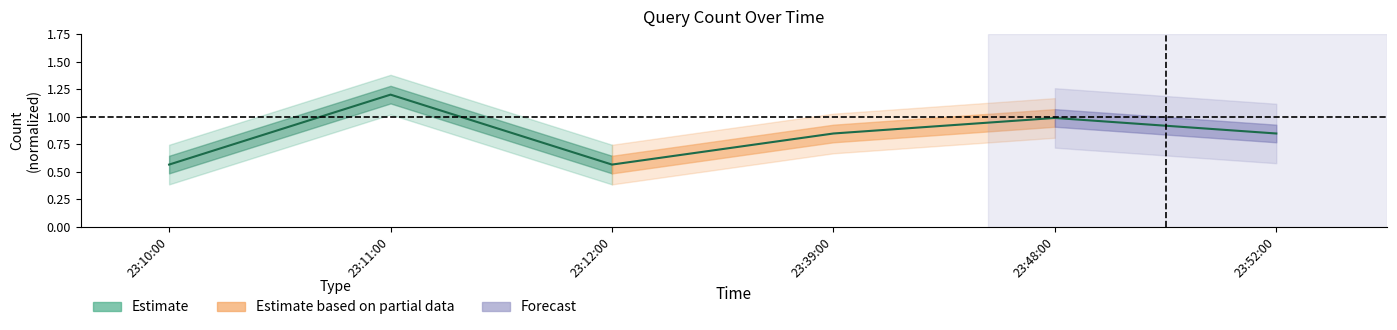

Is this an area chart (filled region under the line)?

No